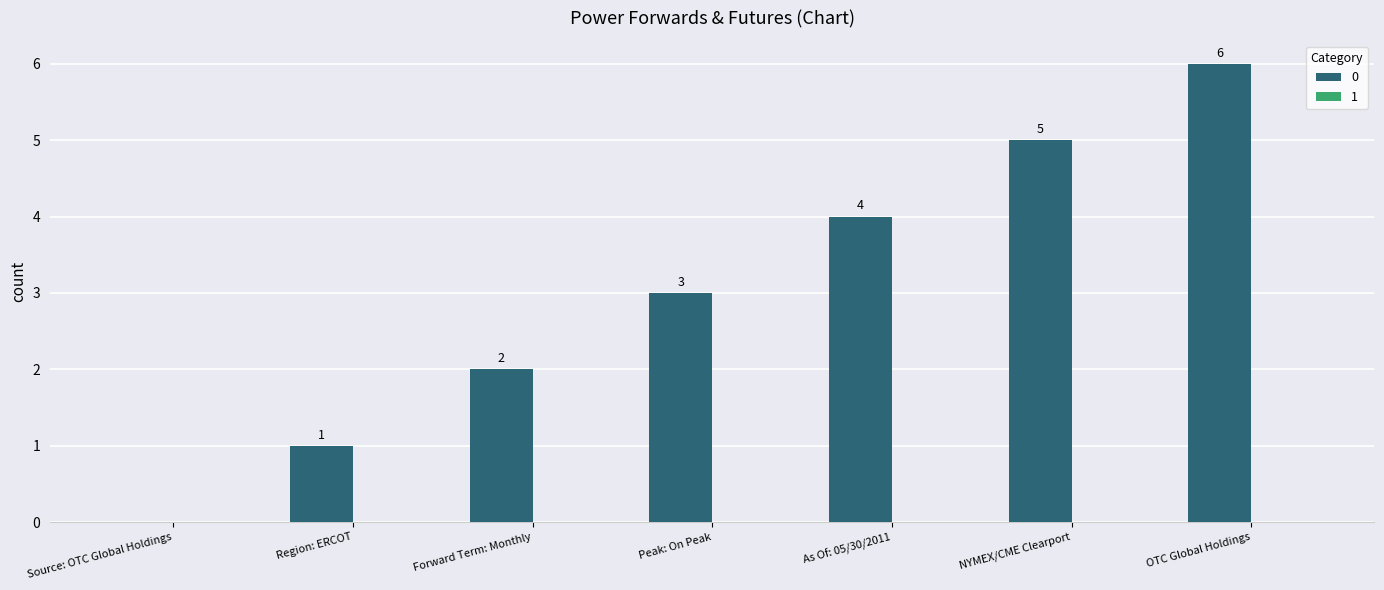

How many values are above zero?

6